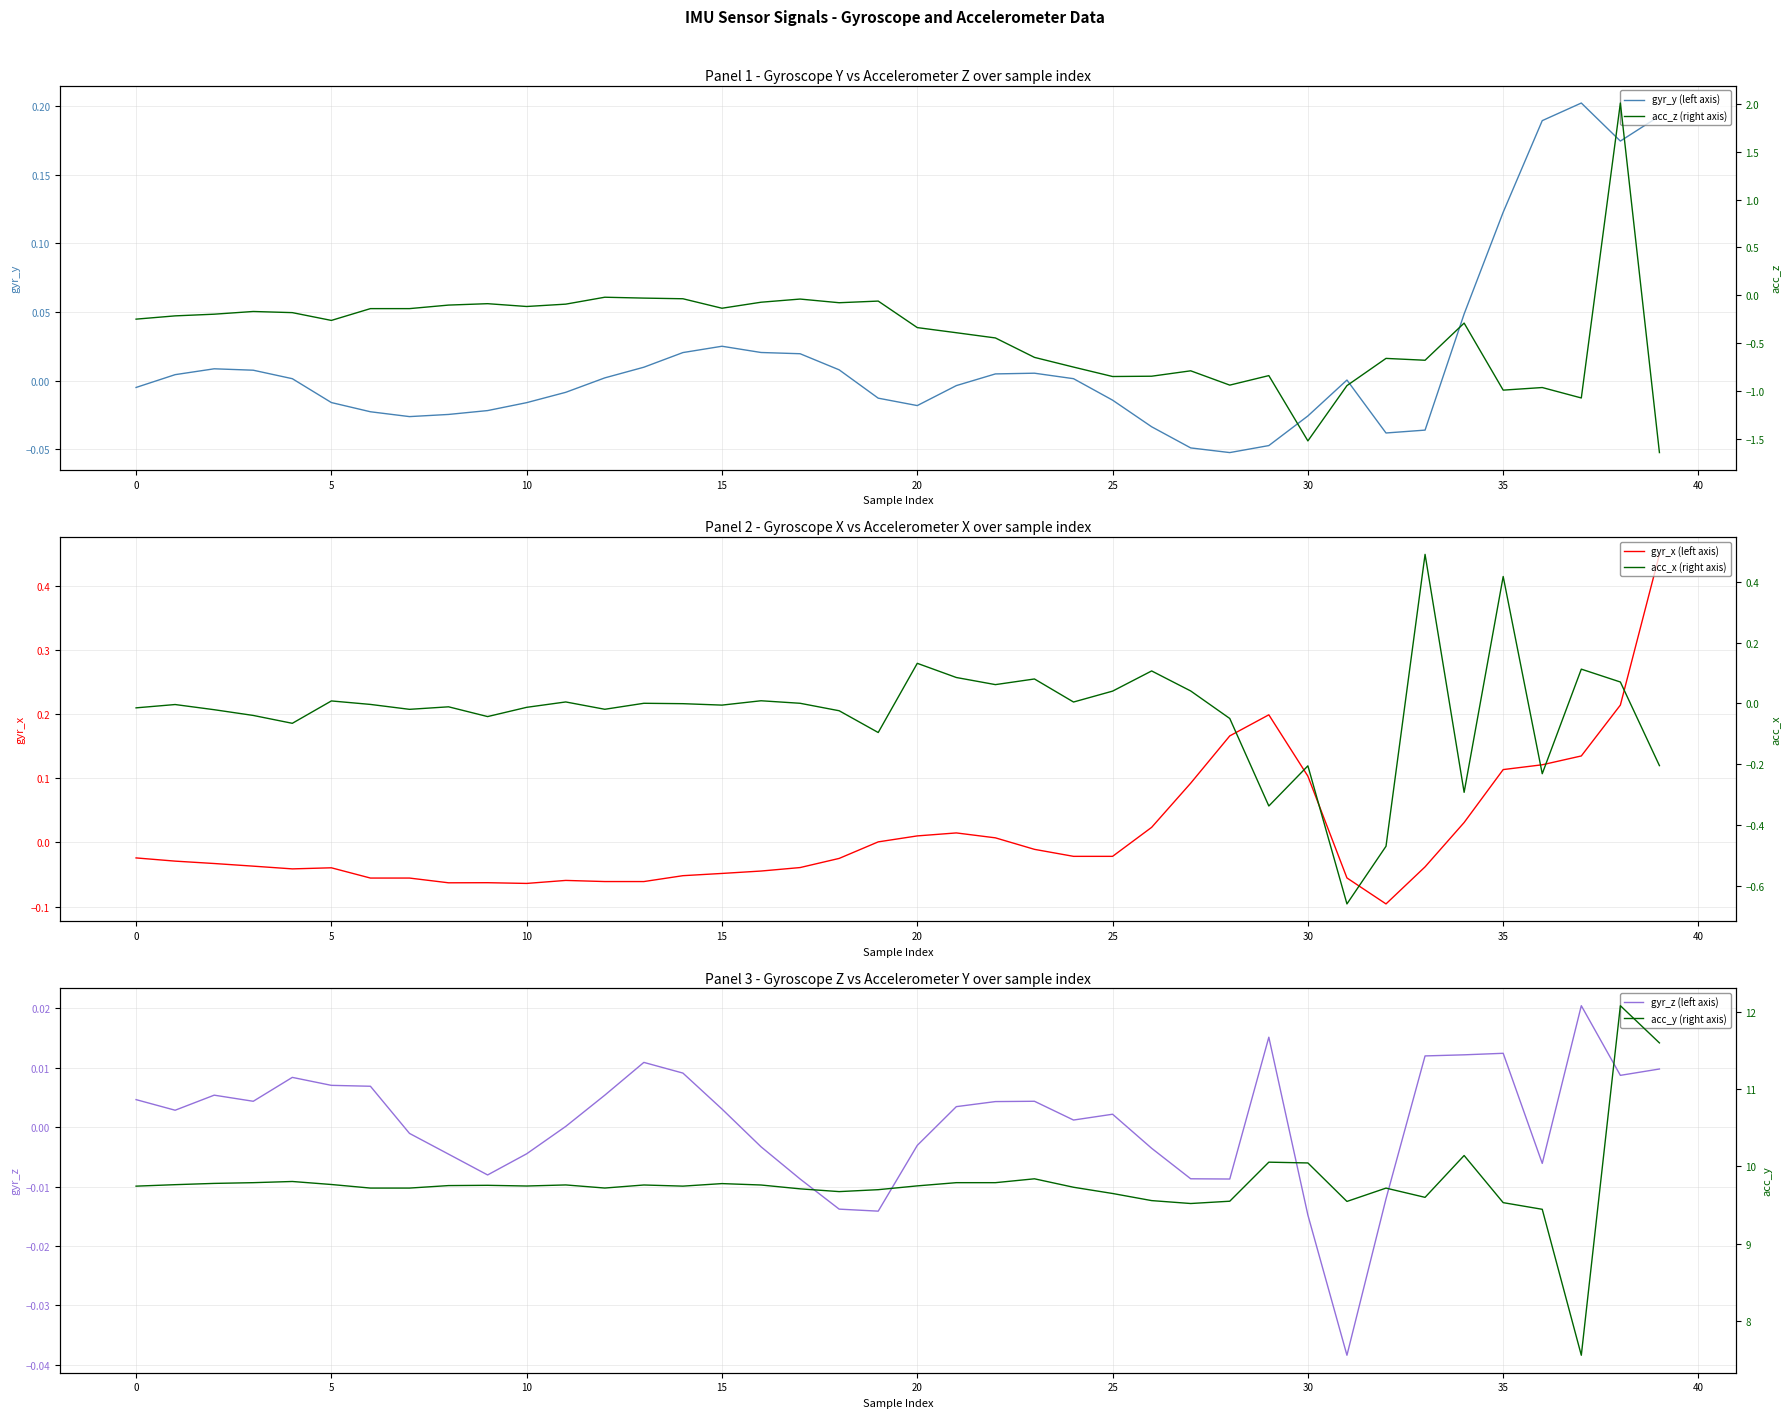

What is the sum of all gyr_x (left axis) values?

0.5